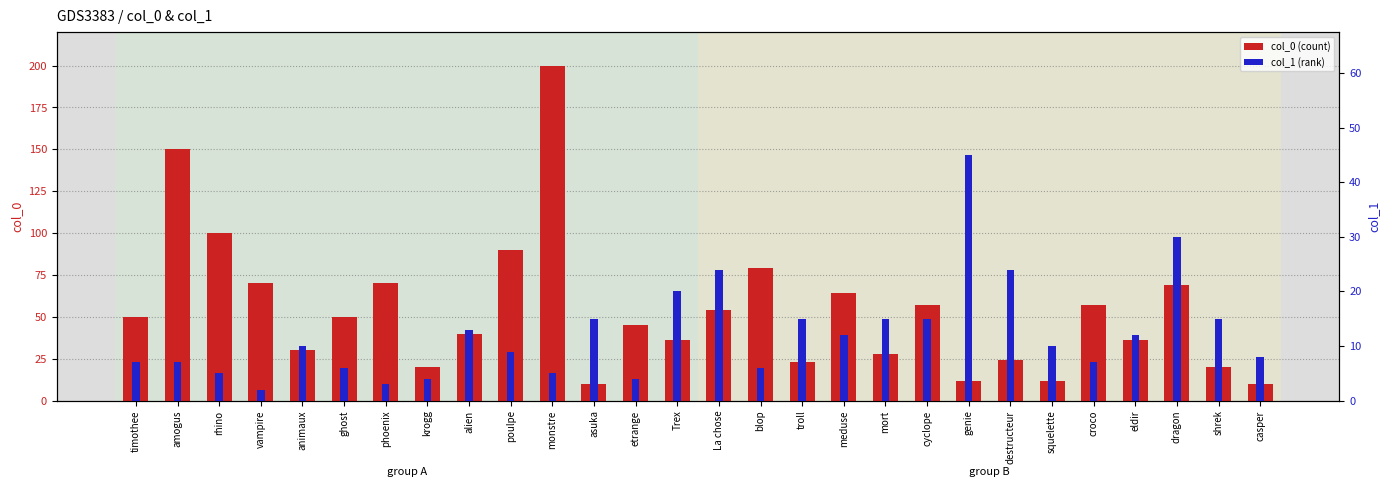

List the series in order of their peak value, highest first.

col_0, col_1